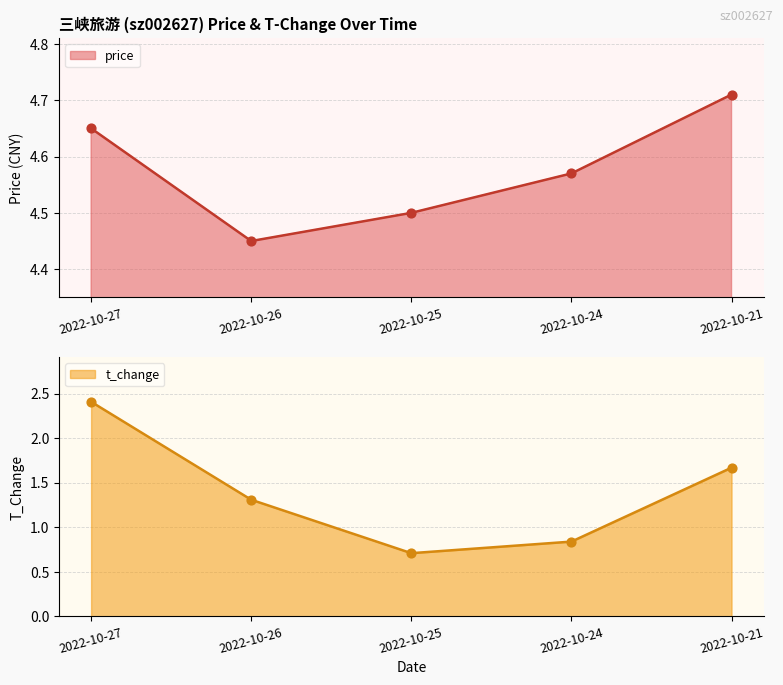

At which category is the sum across all series the highest?

2022-10-27